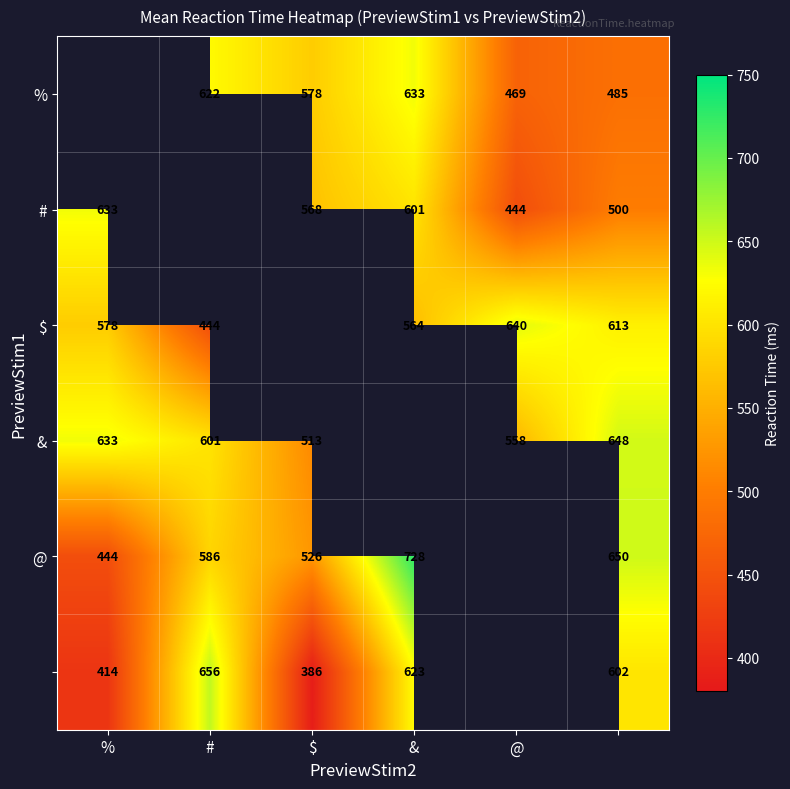

Between % and @, which is larger?

@